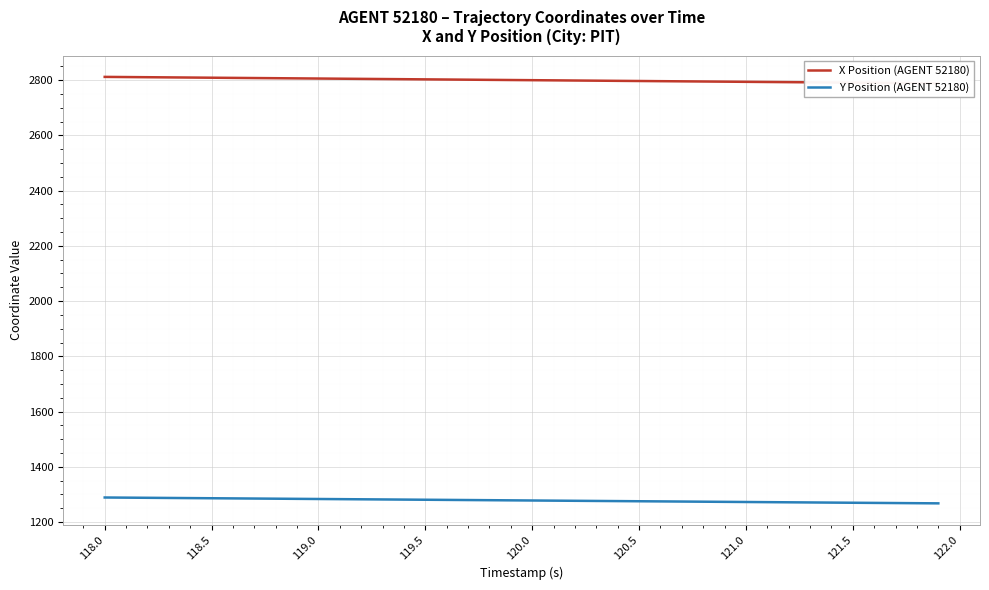

Is this an area chart (filled region under the line)?

No